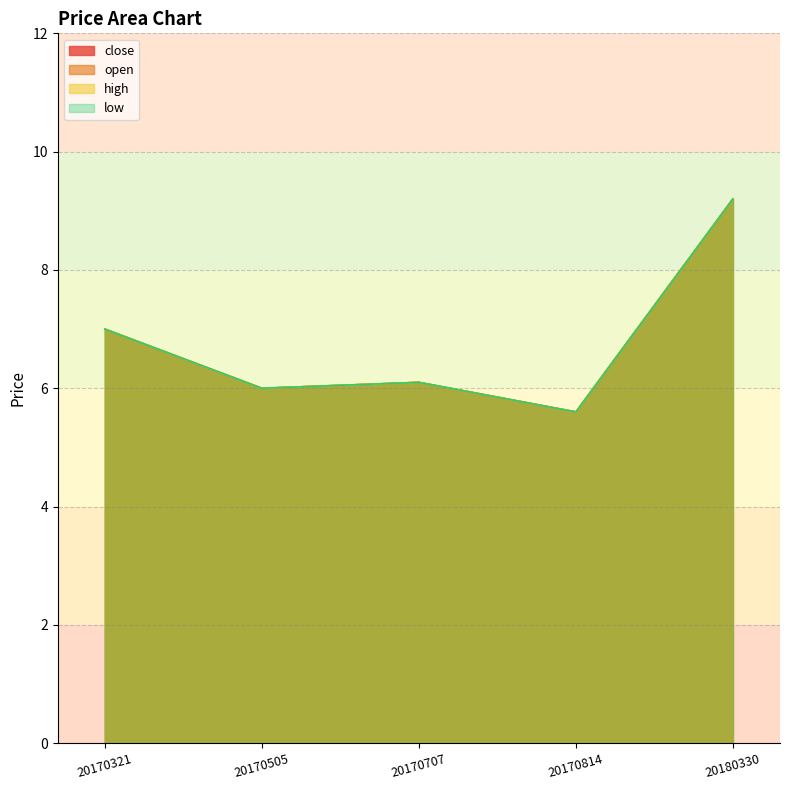

Where does the close series first go above 6?

20170321